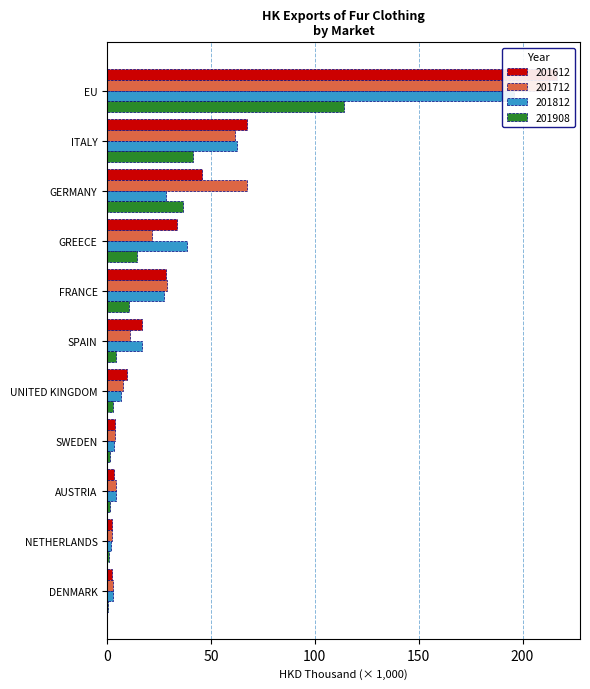

What is the sum of the 201812 values at GREECE and SWEDEN?

42.1